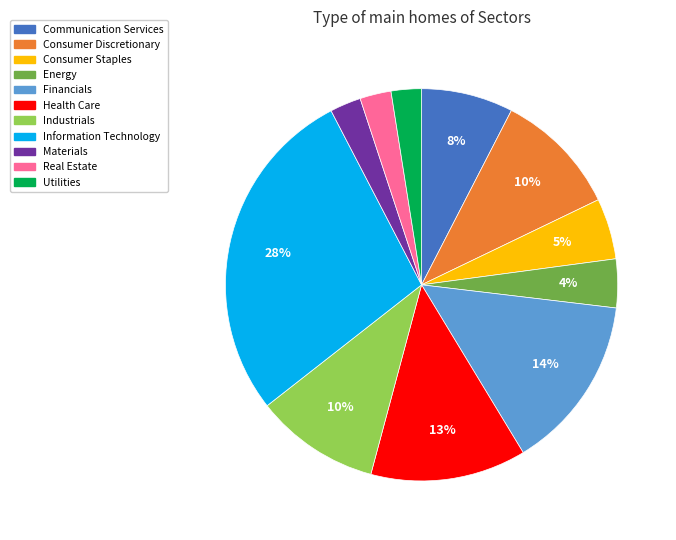

Is it true that Information Technology is 22% of the pie?

False